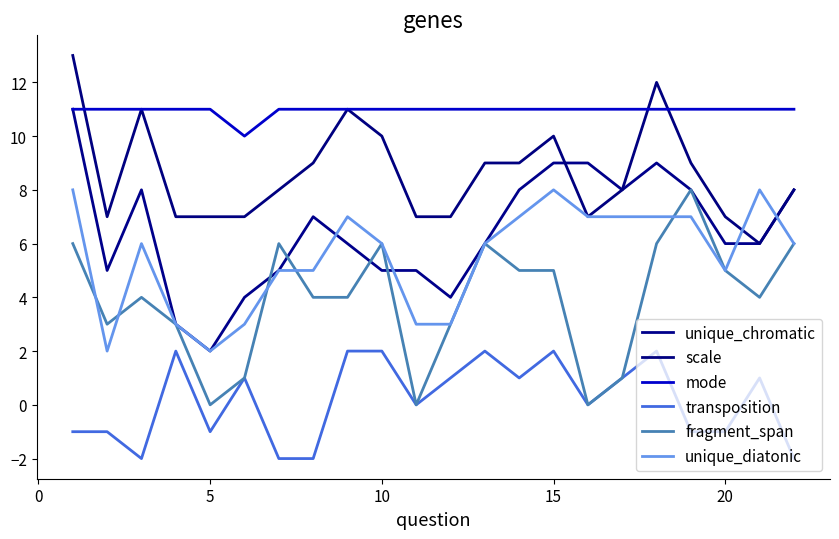

True or false: unique_diatonic and fragment_span intersect in this chart.

True